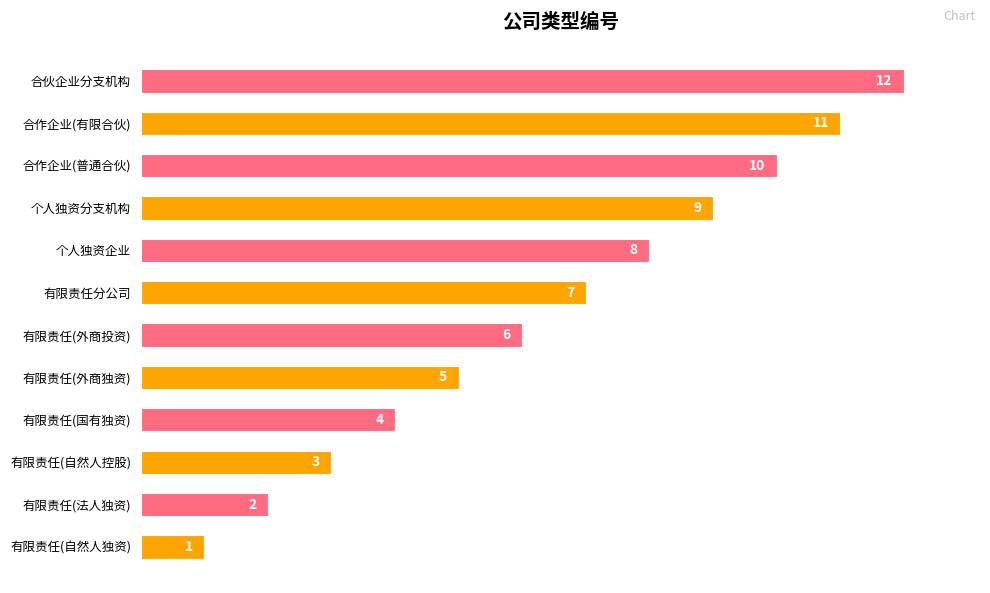

Are the bars horizontal?

Yes